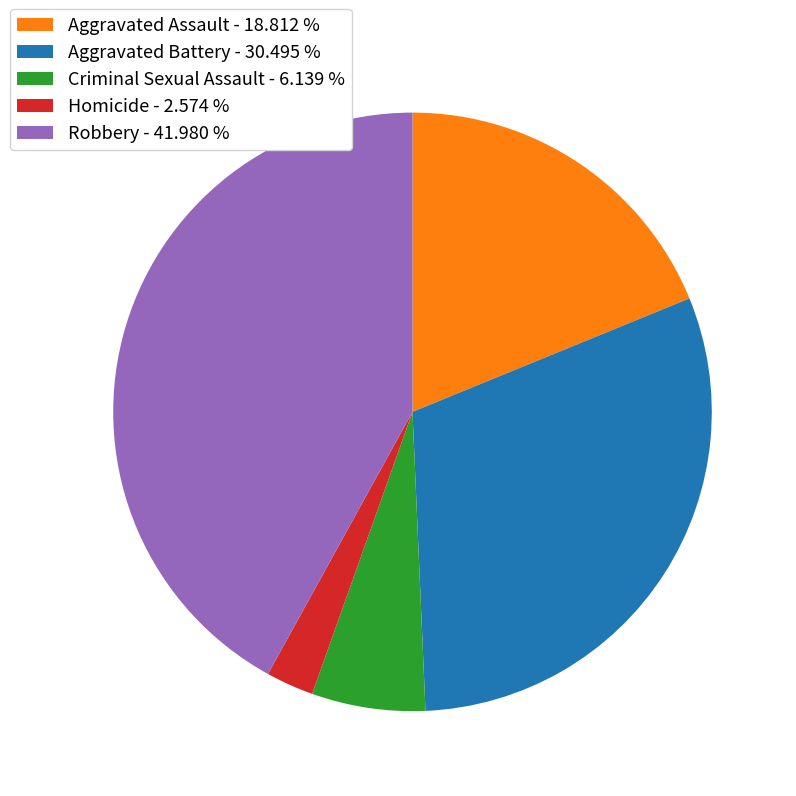

How many segments does this pie chart have?

5